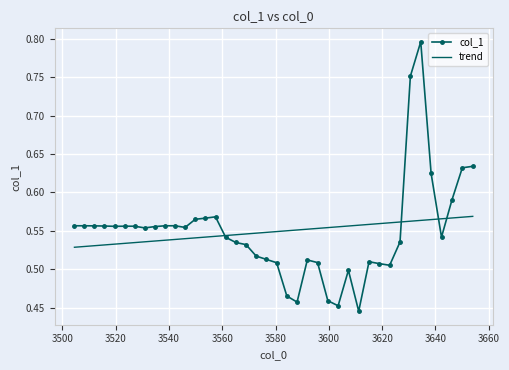

Which series has the widest spread of values?

col_1